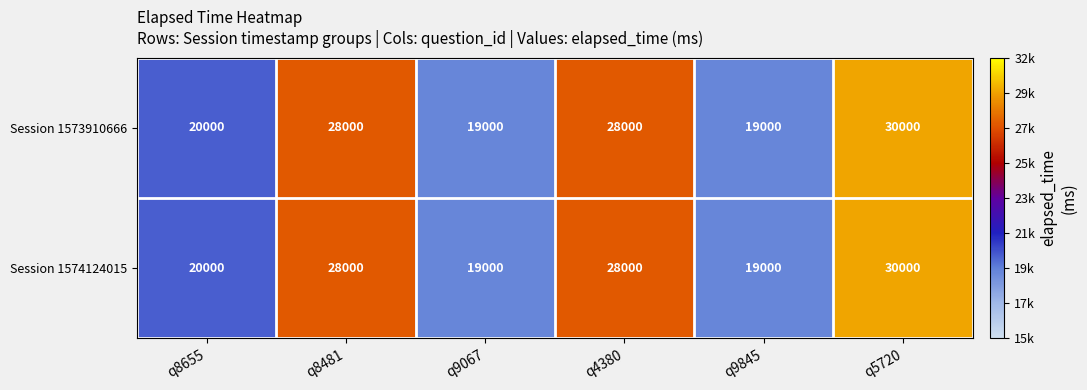

Is it true that Session 1573910666 equals 10165 at q4380?

False